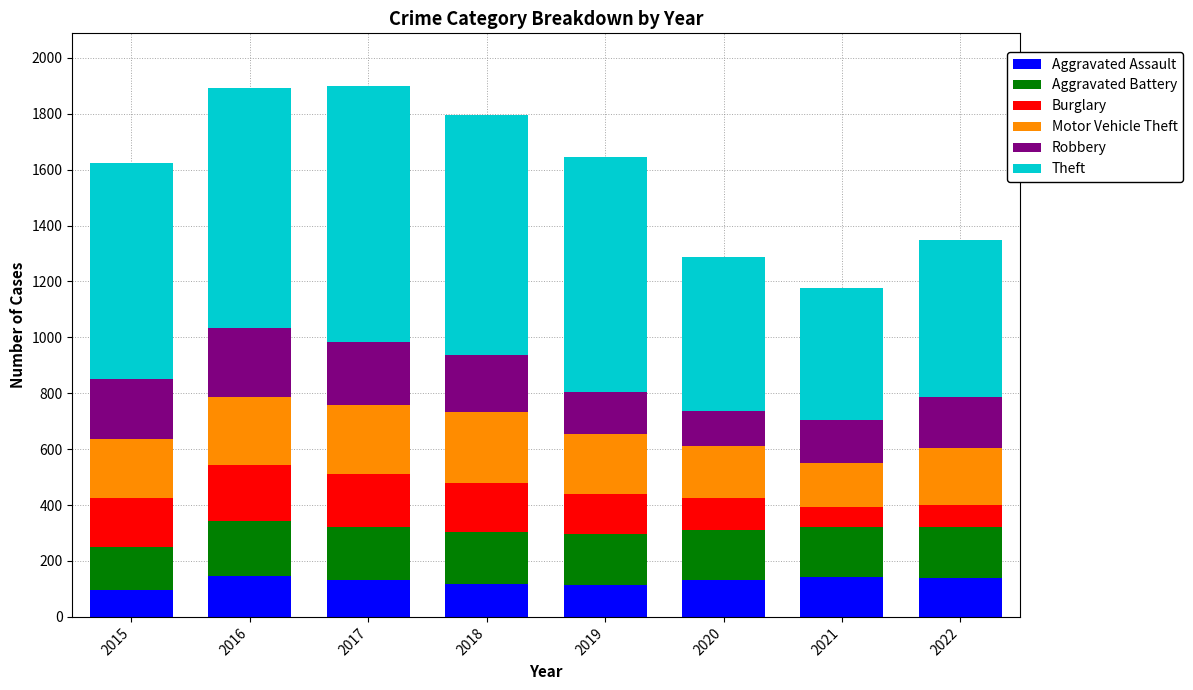

What are all the series names shown in the legend?

Aggravated Assault, Aggravated Battery, Burglary, Motor Vehicle Theft, Robbery, Theft